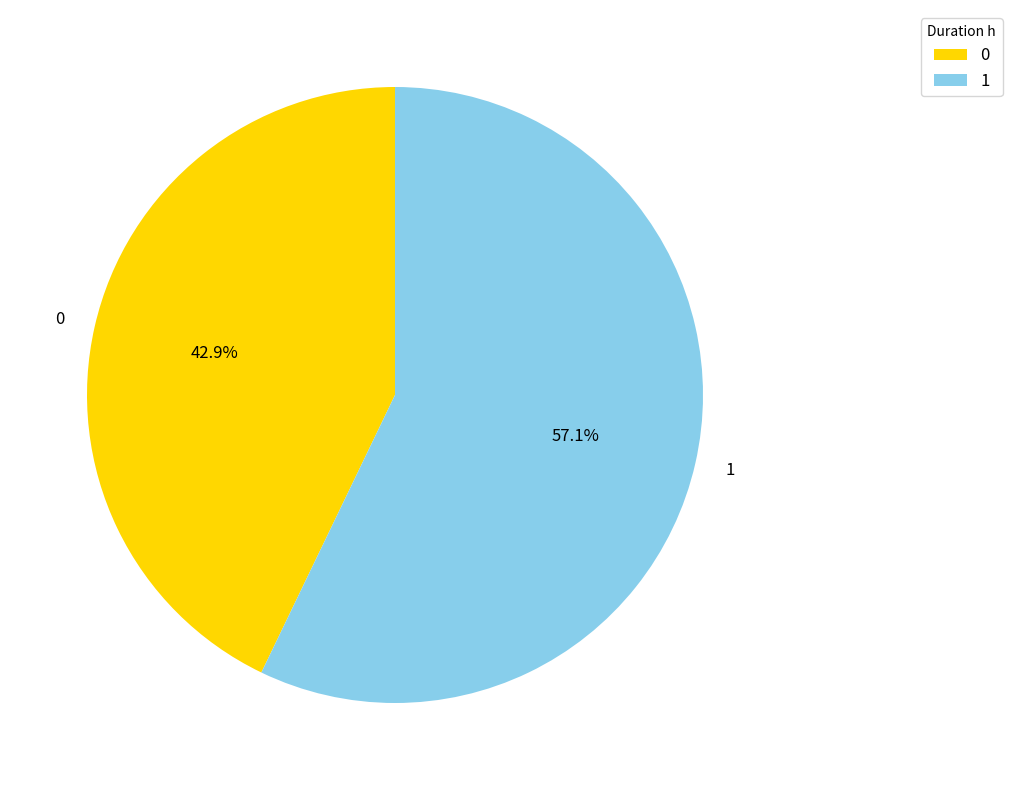

To the nearest percent, what is the average slice percentage?

50%